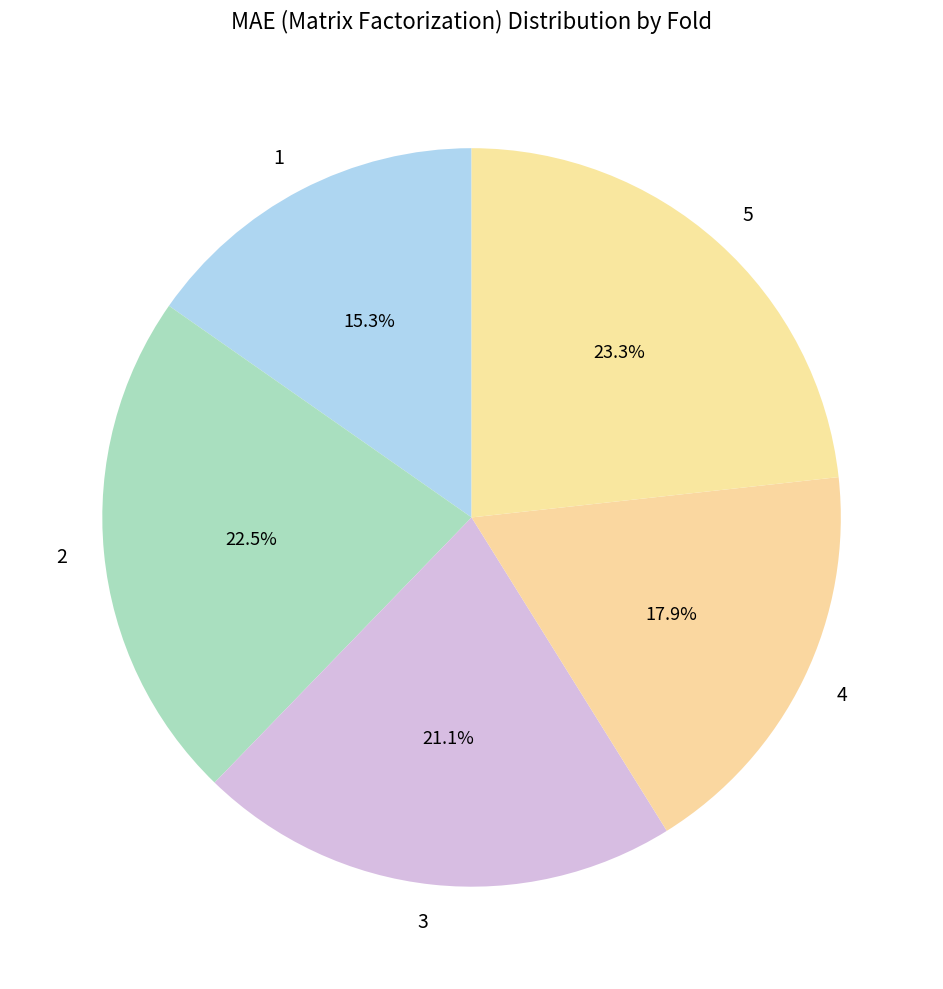

To the nearest percent, what portion does 3 represent?

21%